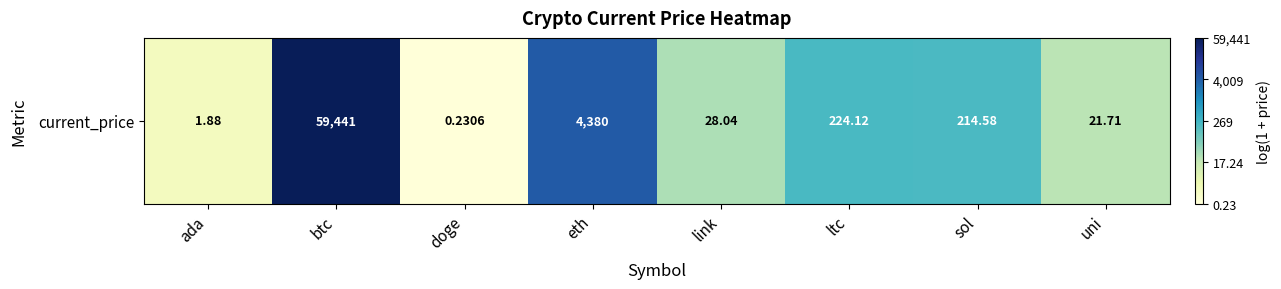

True or false: the data shows 3.4 at link.

True